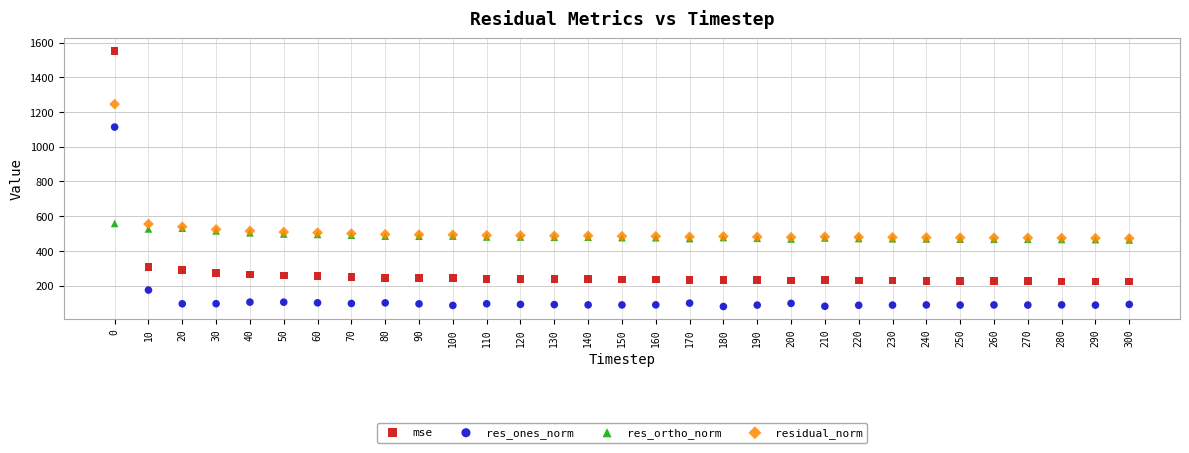

In the mse series, what Y value is closest to 887?

308.2